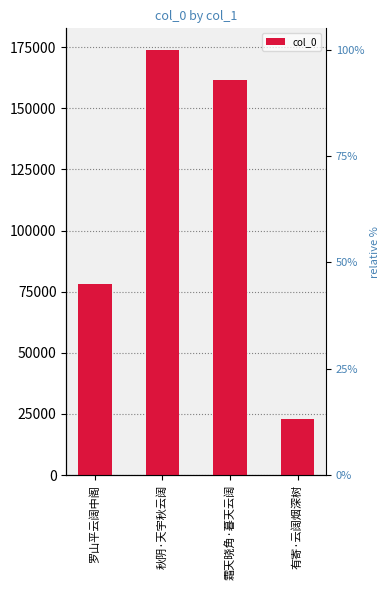

The chart shows a value of 174042 at 秋阴·天宇秋云阔. True or false?

True